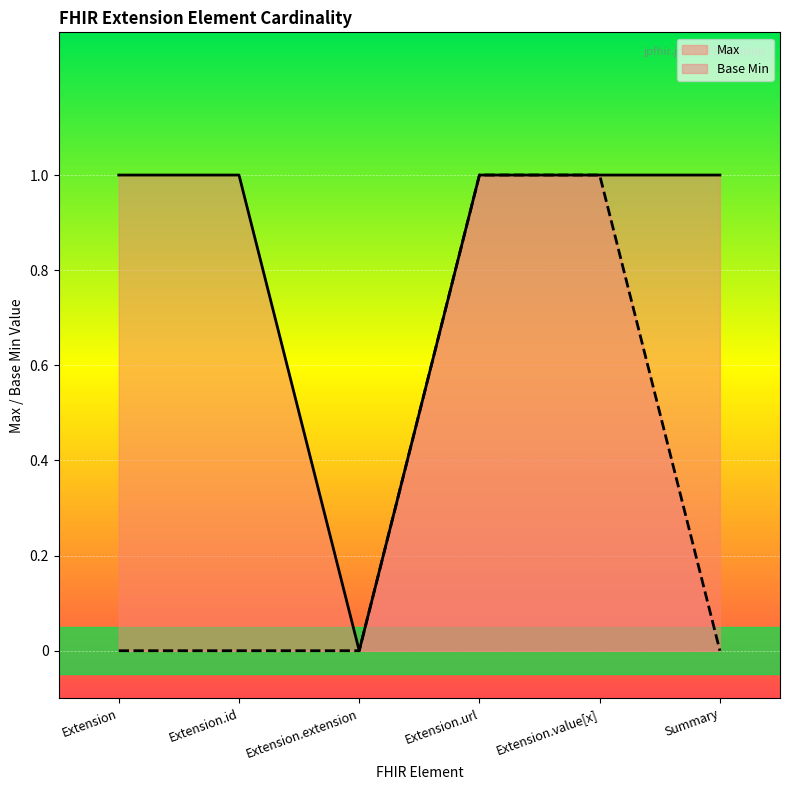

Where is Base Min nearest to the value 0?

Extension